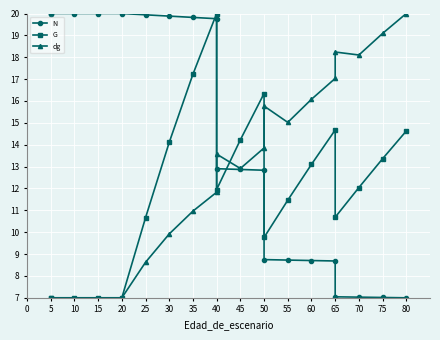

What is the difference between the maximum and minimum values in the dg series?

13.0